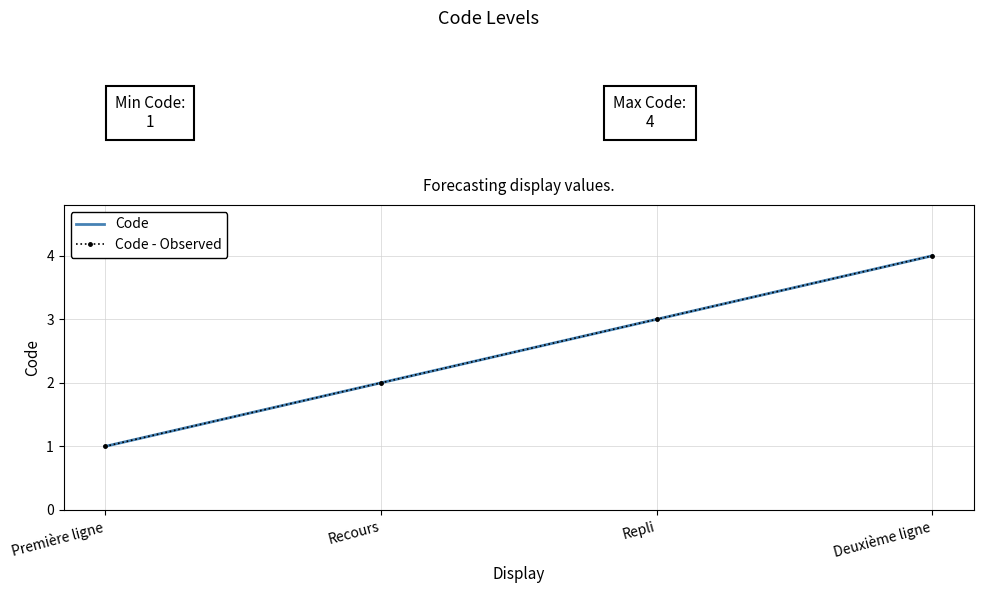

How many lines are shown in the chart?

2